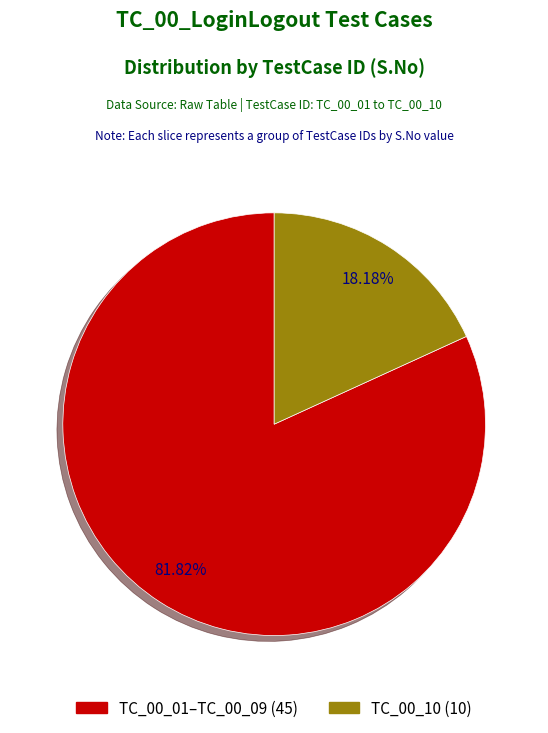

Is there a majority slice in this chart?

Yes